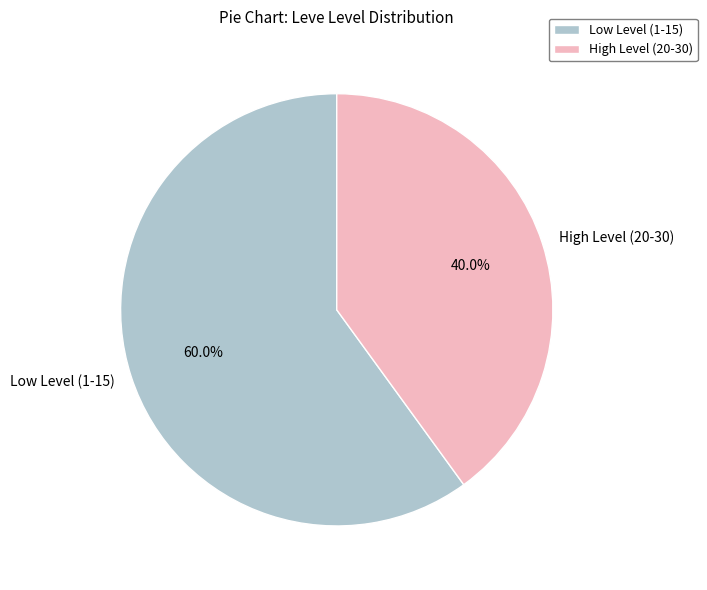

What is the ratio of the value at High Level (20-30) to the value at Low Level (1-15)?

0.7